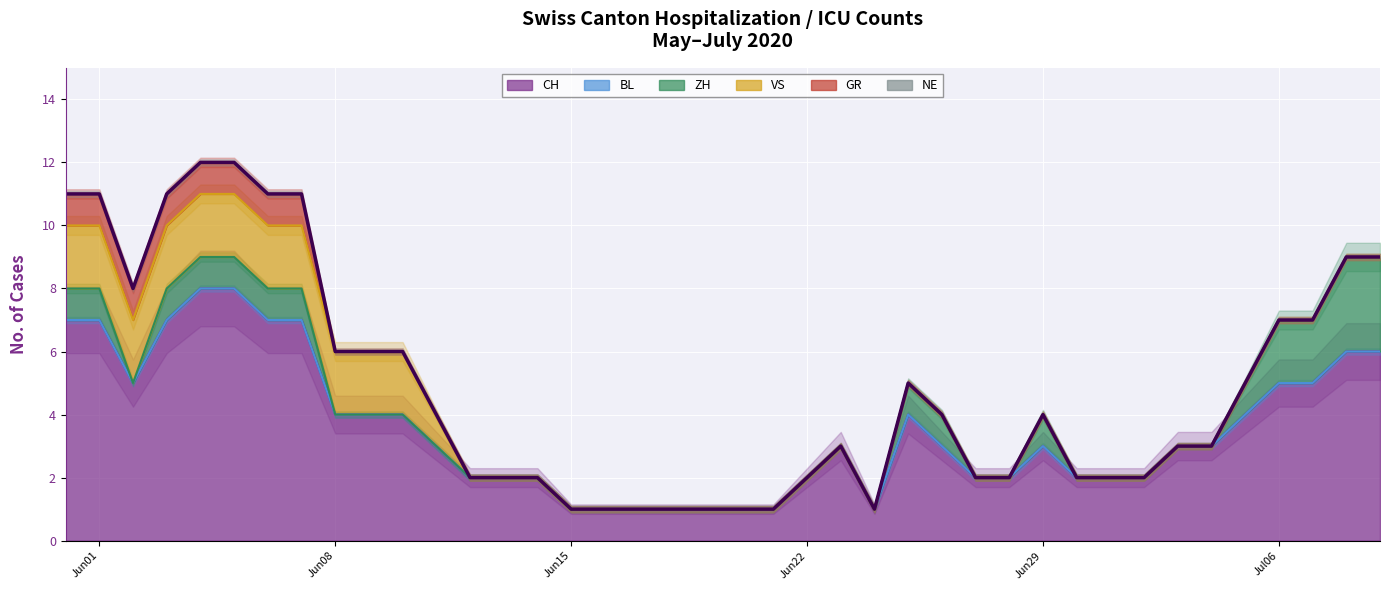

Reading right to left, transcribe all the data shown in this chart.

CH: 2020-07-09=6	2020-07-08=6	2020-07-07=5	2020-07-06=5	2020-07-05=4	2020-07-04=3	2020-07-03=3	2020-07-02=2	2020-07-01=2	2020-06-30=2	2020-06-29=3	2020-06-28=2	2020-06-27=2	2020-06-26=3	2020-06-25=4	2020-06-24=1	2020-06-23=3	2020-06-22=2	2020-06-21=1	2020-06-20=1	2020-06-19=1	2020-06-18=1	2020-06-17=1	2020-06-16=1	2020-06-15=1	2020-06-14=2	2020-06-13=2	2020-06-12=2	2020-06-11=3	2020-06-10=4	2020-06-09=4	2020-06-08=4	2020-06-07=7	2020-06-06=7	2020-06-05=8	2020-06-04=8	2020-06-03=7	2020-06-02=5	2020-06-01=7	2020-05-31=7
BL: 2020-07-09=0	2020-07-08=0	2020-07-07=0	2020-07-06=0	2020-07-05=0	2020-07-04=0	2020-07-03=0	2020-07-02=0	2020-07-01=0	2020-06-30=0	2020-06-29=0	2020-06-28=0	2020-06-27=0	2020-06-26=0	2020-06-25=0	2020-06-24=0	2020-06-23=0	2020-06-22=0	2020-06-21=0	2020-06-20=0	2020-06-19=0	2020-06-18=0	2020-06-17=0	2020-06-16=0	2020-06-15=0	2020-06-14=0	2020-06-13=0	2020-06-12=0	2020-06-11=0	2020-06-10=0	2020-06-09=0	2020-06-08=0	2020-06-07=0	2020-06-06=0	2020-06-05=0	2020-06-04=0	2020-06-03=0	2020-06-02=0	2020-06-01=0	2020-05-31=0
ZH: 2020-07-09=3	2020-07-08=3	2020-07-07=2	2020-07-06=2	2020-07-05=1	2020-07-04=0	2020-07-03=0	2020-07-02=0	2020-07-01=0	2020-06-30=0	2020-06-29=1	2020-06-28=0	2020-06-27=0	2020-06-26=1	2020-06-25=1	2020-06-24=0	2020-06-23=0	2020-06-22=0	2020-06-21=0	2020-06-20=0	2020-06-19=0	2020-06-18=0	2020-06-17=0	2020-06-16=0	2020-06-15=0	2020-06-14=0	2020-06-13=0	2020-06-12=0	2020-06-11=0	2020-06-10=0	2020-06-09=0	2020-06-08=0	2020-06-07=1	2020-06-06=1	2020-06-05=1	2020-06-04=1	2020-06-03=1	2020-06-02=0	2020-06-01=1	2020-05-31=1
VS: 2020-07-09=0	2020-07-08=0	2020-07-07=0	2020-07-06=0	2020-07-05=0	2020-07-04=0	2020-07-03=0	2020-07-02=0	2020-07-01=0	2020-06-30=0	2020-06-29=0	2020-06-28=0	2020-06-27=0	2020-06-26=0	2020-06-25=0	2020-06-24=0	2020-06-23=0	2020-06-22=0	2020-06-21=0	2020-06-20=0	2020-06-19=0	2020-06-18=0	2020-06-17=0	2020-06-16=0	2020-06-15=0	2020-06-14=0	2020-06-13=0	2020-06-12=0	2020-06-11=1	2020-06-10=2	2020-06-09=2	2020-06-08=2	2020-06-07=2	2020-06-06=2	2020-06-05=2	2020-06-04=2	2020-06-03=2	2020-06-02=2	2020-06-01=2	2020-05-31=2
GR: 2020-07-09=0	2020-07-08=0	2020-07-07=0	2020-07-06=0	2020-07-05=0	2020-07-04=0	2020-07-03=0	2020-07-02=0	2020-07-01=0	2020-06-30=0	2020-06-29=0	2020-06-28=0	2020-06-27=0	2020-06-26=0	2020-06-25=0	2020-06-24=0	2020-06-23=0	2020-06-22=0	2020-06-21=0	2020-06-20=0	2020-06-19=0	2020-06-18=0	2020-06-17=0	2020-06-16=0	2020-06-15=0	2020-06-14=0	2020-06-13=0	2020-06-12=0	2020-06-11=0	2020-06-10=0	2020-06-09=0	2020-06-08=0	2020-06-07=1	2020-06-06=1	2020-06-05=1	2020-06-04=1	2020-06-03=1	2020-06-02=1	2020-06-01=1	2020-05-31=1
NE: 2020-07-09=0	2020-07-08=0	2020-07-07=0	2020-07-06=0	2020-07-05=0	2020-07-04=0	2020-07-03=0	2020-07-02=0	2020-07-01=0	2020-06-30=0	2020-06-29=0	2020-06-28=0	2020-06-27=0	2020-06-26=0	2020-06-25=0	2020-06-24=0	2020-06-23=0	2020-06-22=0	2020-06-21=0	2020-06-20=0	2020-06-19=0	2020-06-18=0	2020-06-17=0	2020-06-16=0	2020-06-15=0	2020-06-14=0	2020-06-13=0	2020-06-12=0	2020-06-11=0	2020-06-10=0	2020-06-09=0	2020-06-08=0	2020-06-07=0	2020-06-06=0	2020-06-05=0	2020-06-04=0	2020-06-03=0	2020-06-02=0	2020-06-01=0	2020-05-31=0